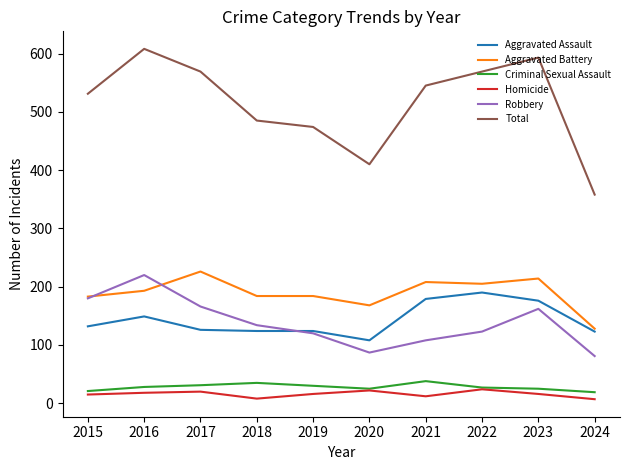

True or false: Aggravated Battery and Total cross at least once.

False